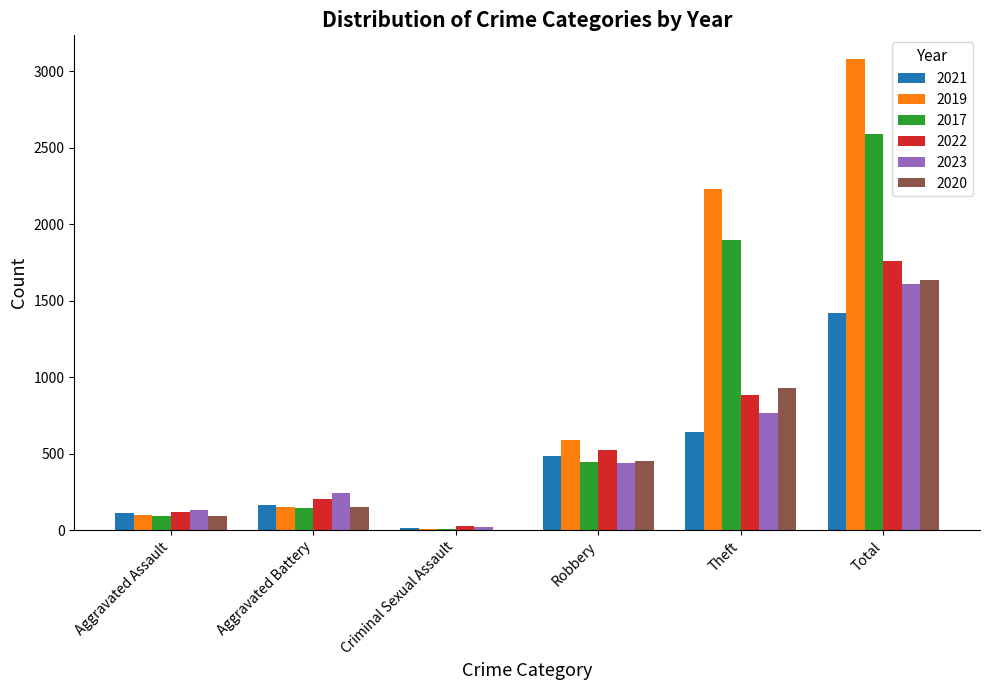

Does the chart contain stacked bars?

No